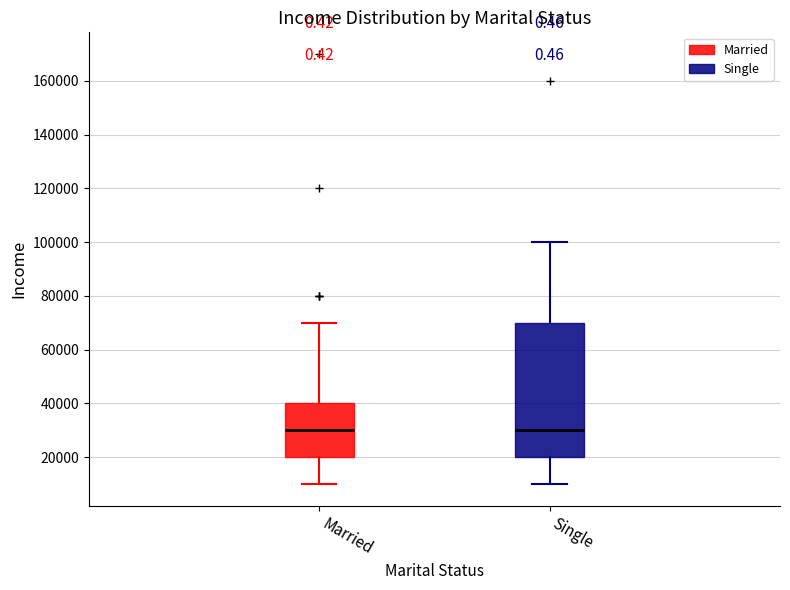

Which box is the tallest, from its lower edge to its upper edge?

Single